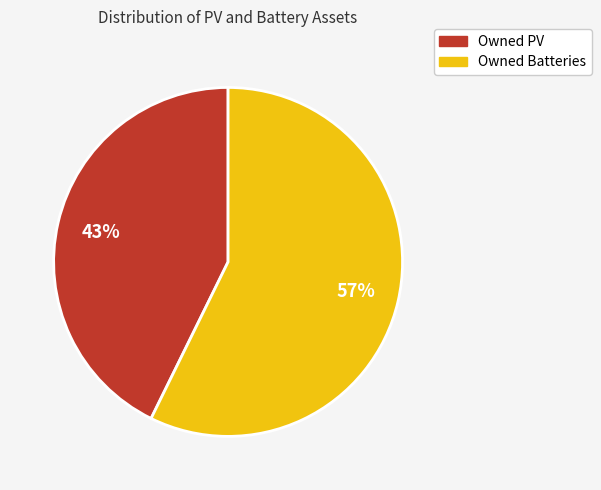

To the nearest percent, what percentage of the pie is Owned PV?

43%